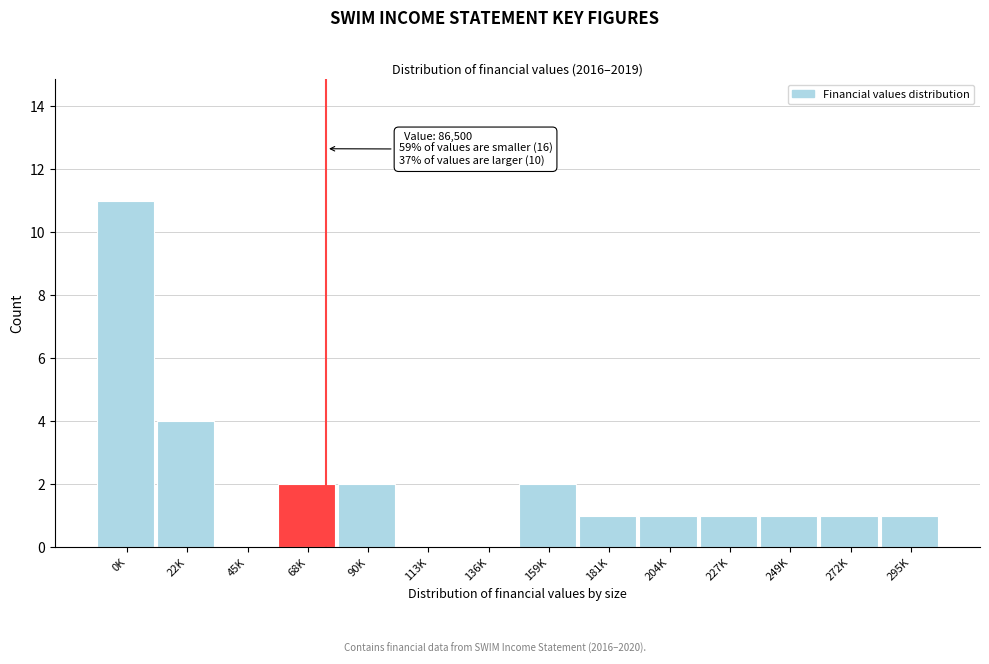

Reading left to right, extract all data points from this chart.

0K=11	22K=4	45K=0	68K=2	90K=2	113K=0	136K=0	159K=2	181K=1	204K=1	227K=1	249K=1	272K=1	295K=1